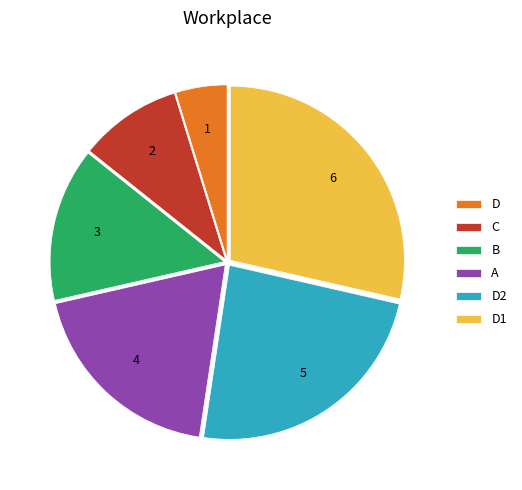

Which category has the smallest portion of the pie?

D